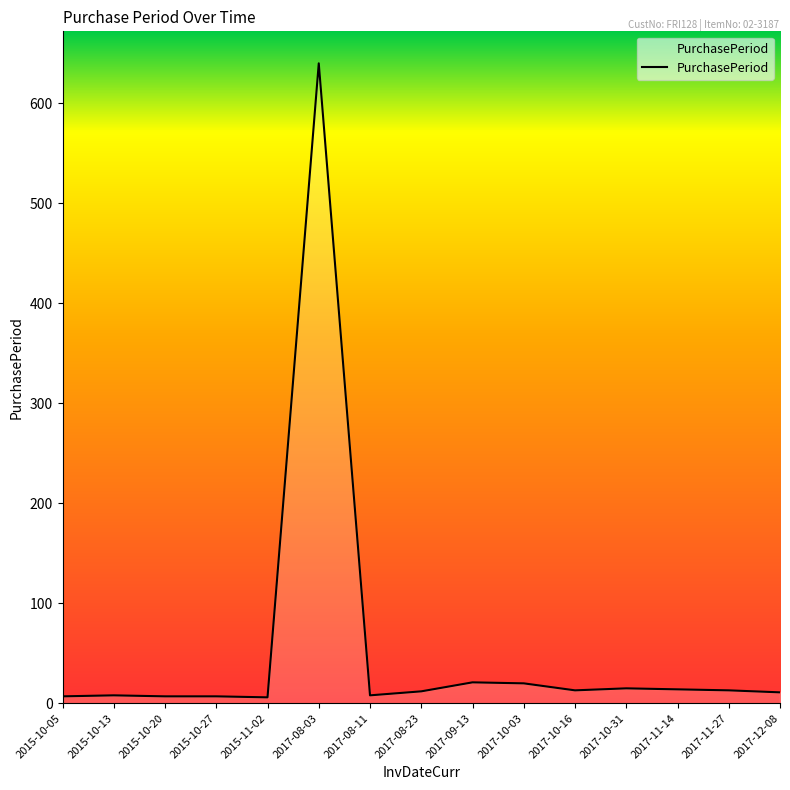

What is the sum of the values at 2017-10-03 and 2017-11-27?

33